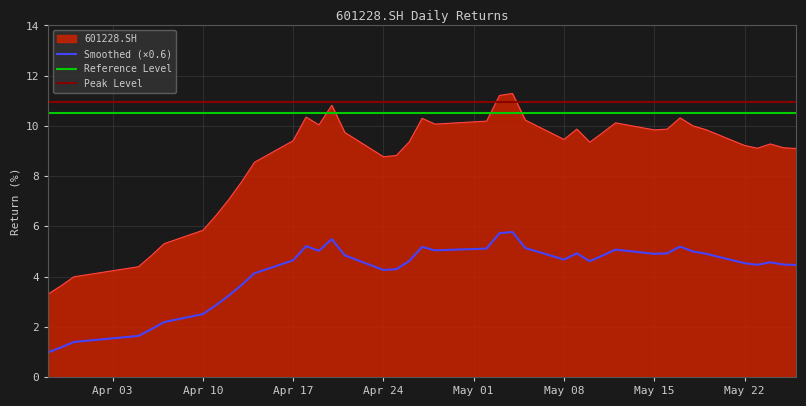

What is the smallest value displayed?

3.3